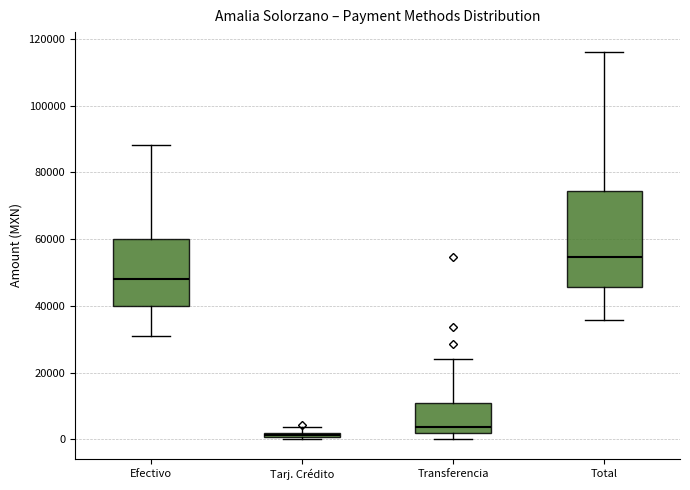

Which box's median line is the lowest?

Tarj. Crédito